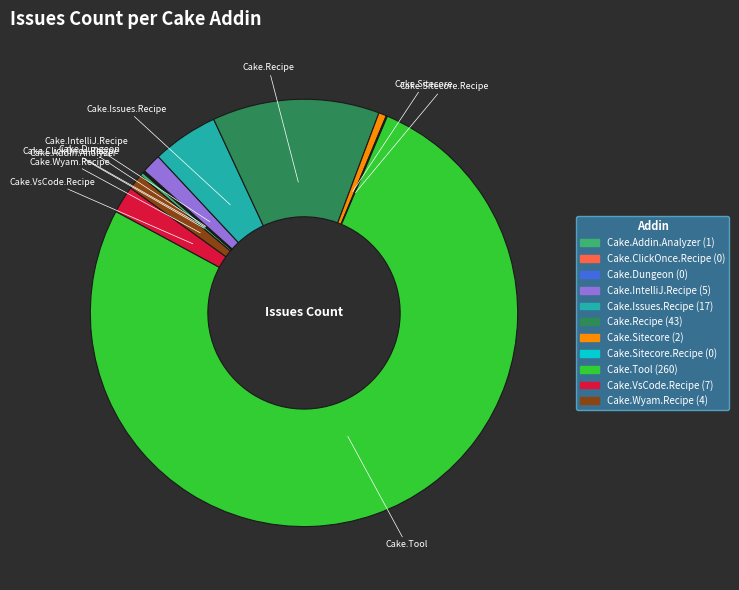

Is there a majority slice in this chart?

Yes